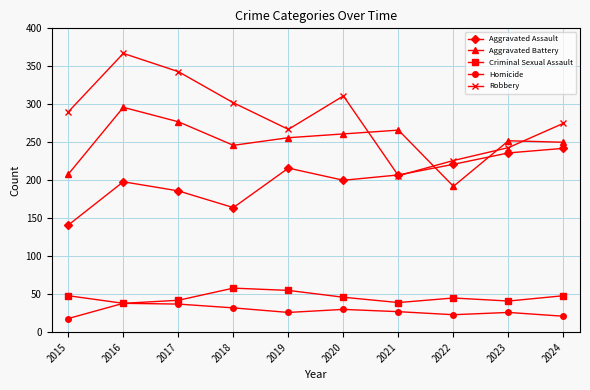

List the series in order of their peak value, lowest first.

Homicide, Criminal Sexual Assault, Aggravated Assault, Aggravated Battery, Robbery